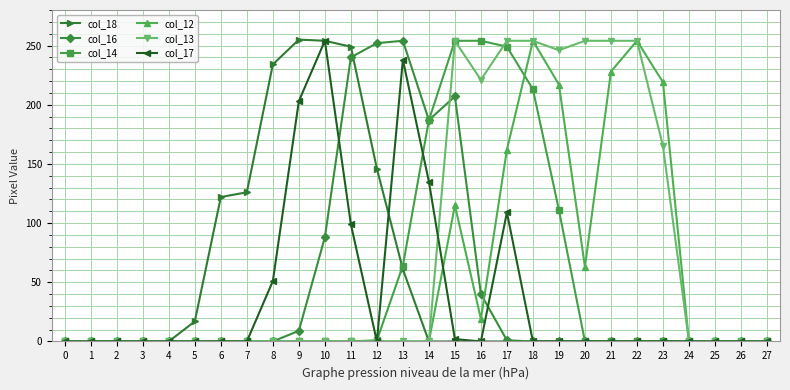

What is the difference between the second highest and minimum values in the col_14 series?

254